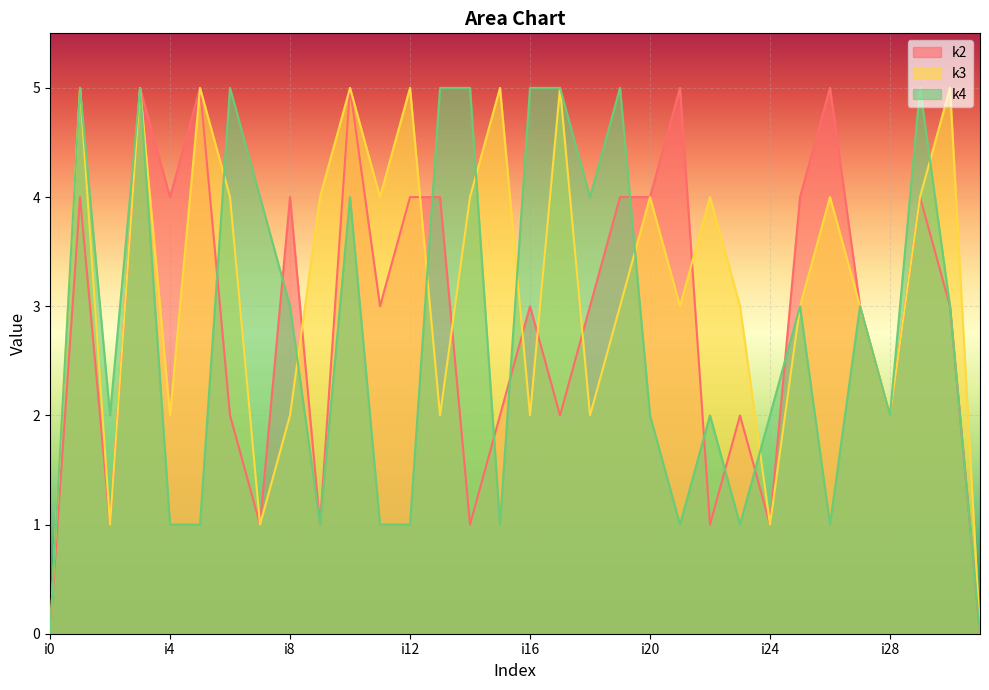

What is the difference between the maximum and minimum values in the k3 series?

5